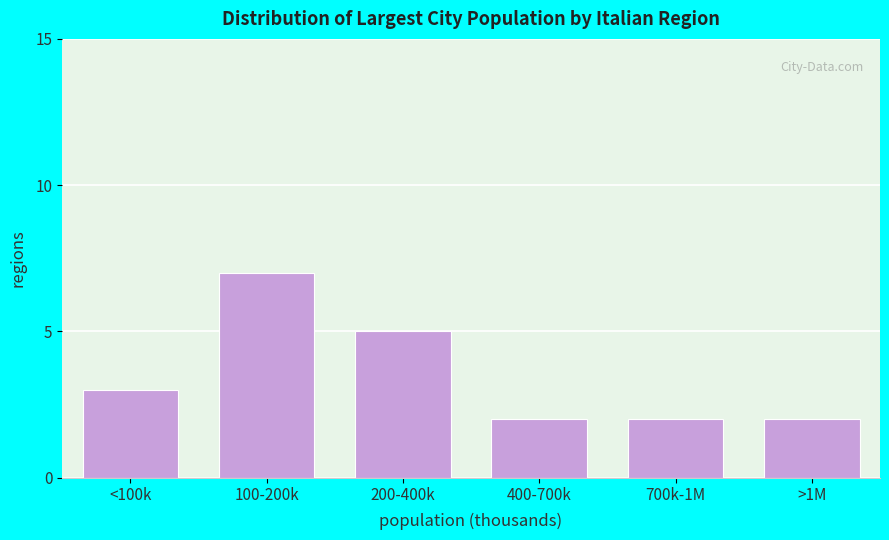

Reading right to left, extract all data points from this chart.

2	2	2	5	7	3